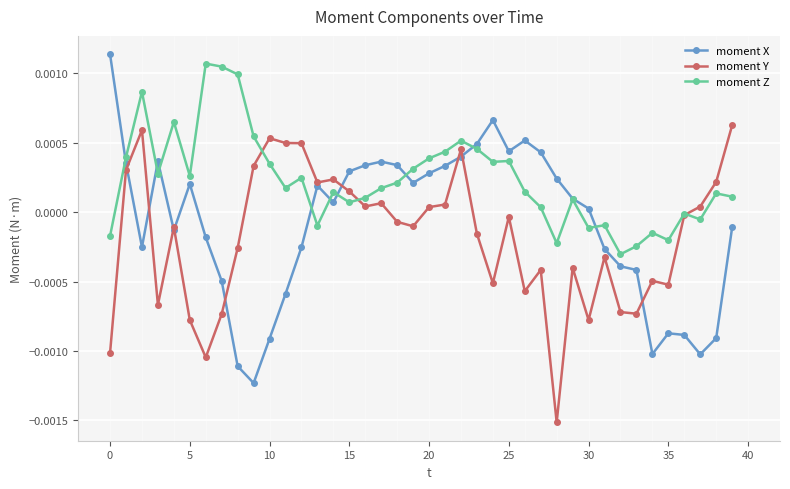

True or false: moment Y has more than 0 interior local peaks.

True